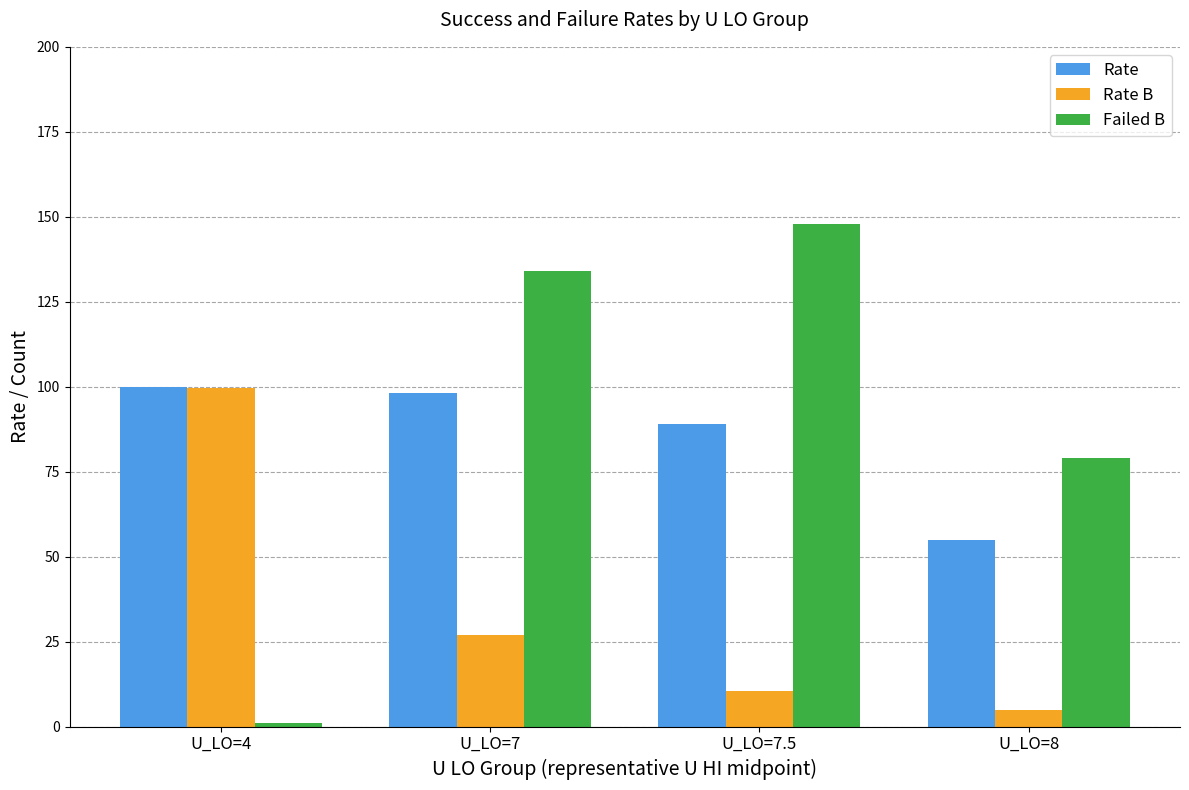

How many bars are there in total?

12